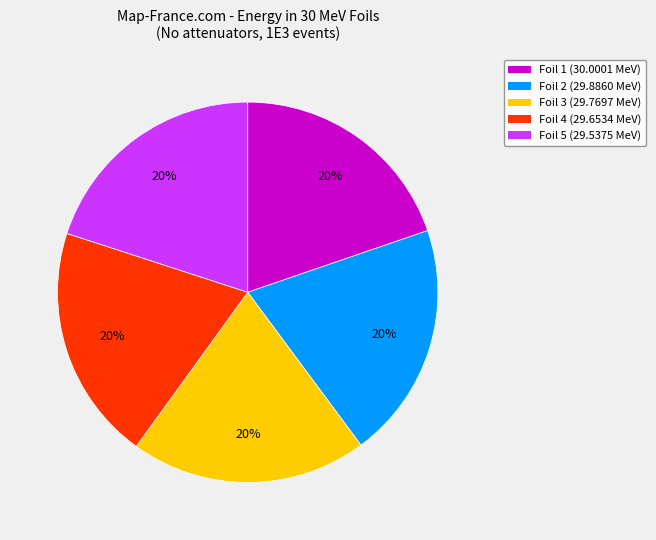

Combined, do Foil 4 and Foil 2 account for over 50%?

No